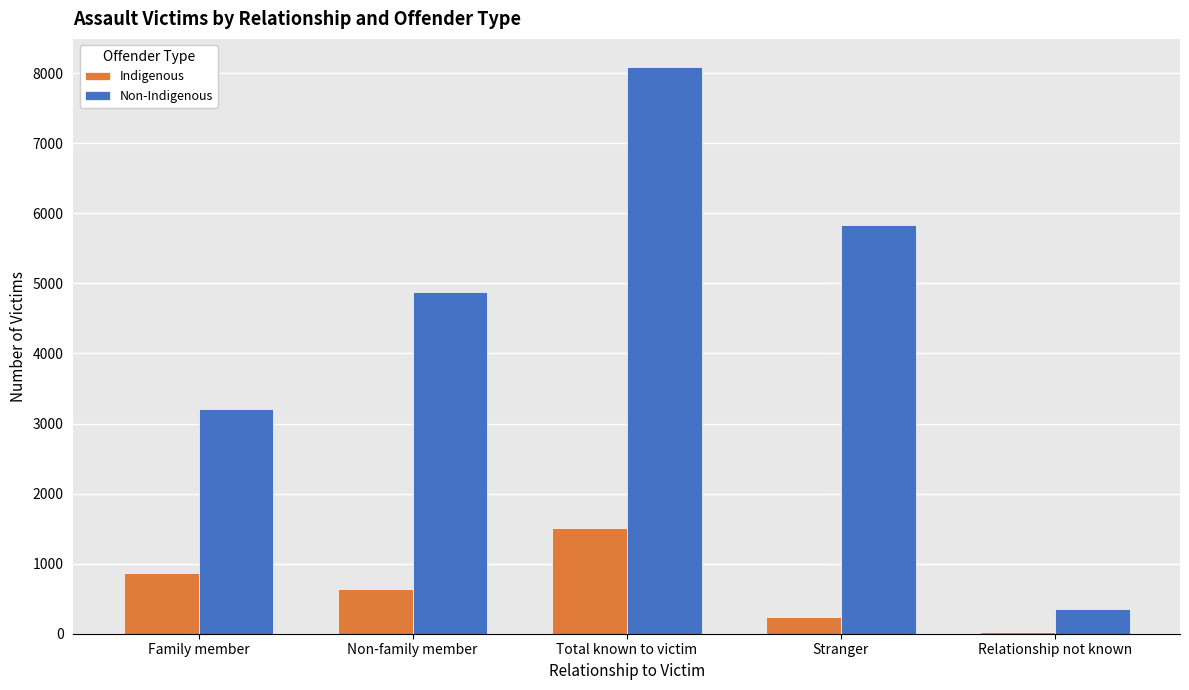

Which series has the largest range (max minus min)?

Non-Indigenous